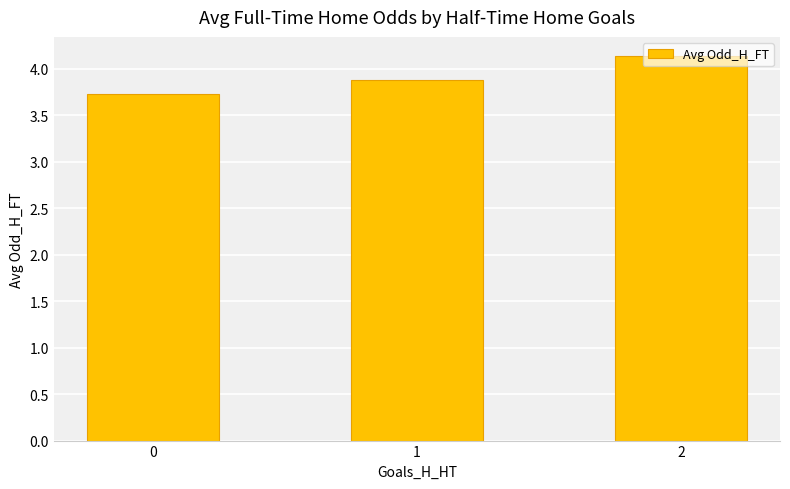

What is the change in value from 0 to 1?

+0.1